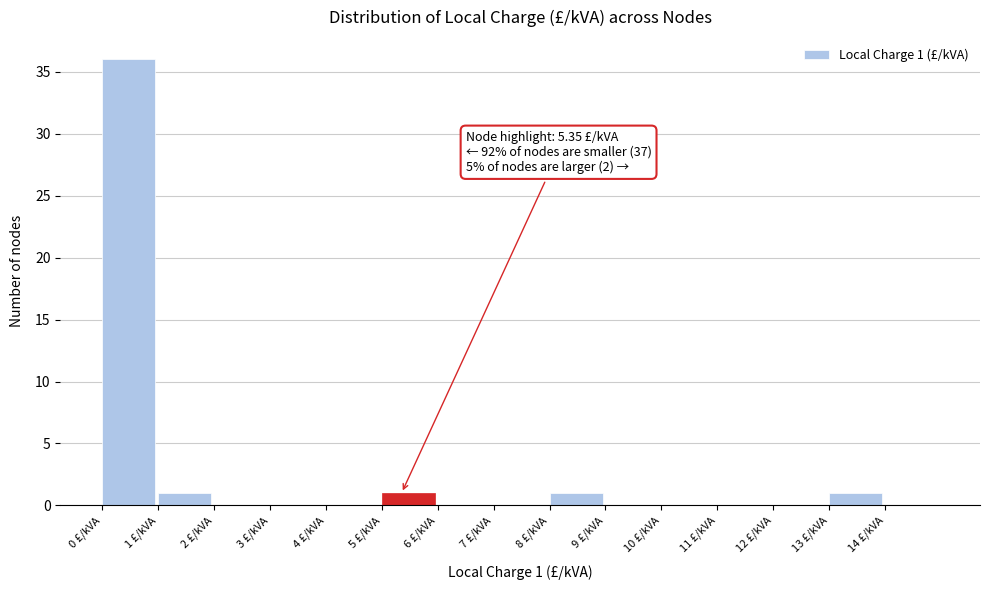

Which range on the x-axis has the tallest bar?

0 to 1